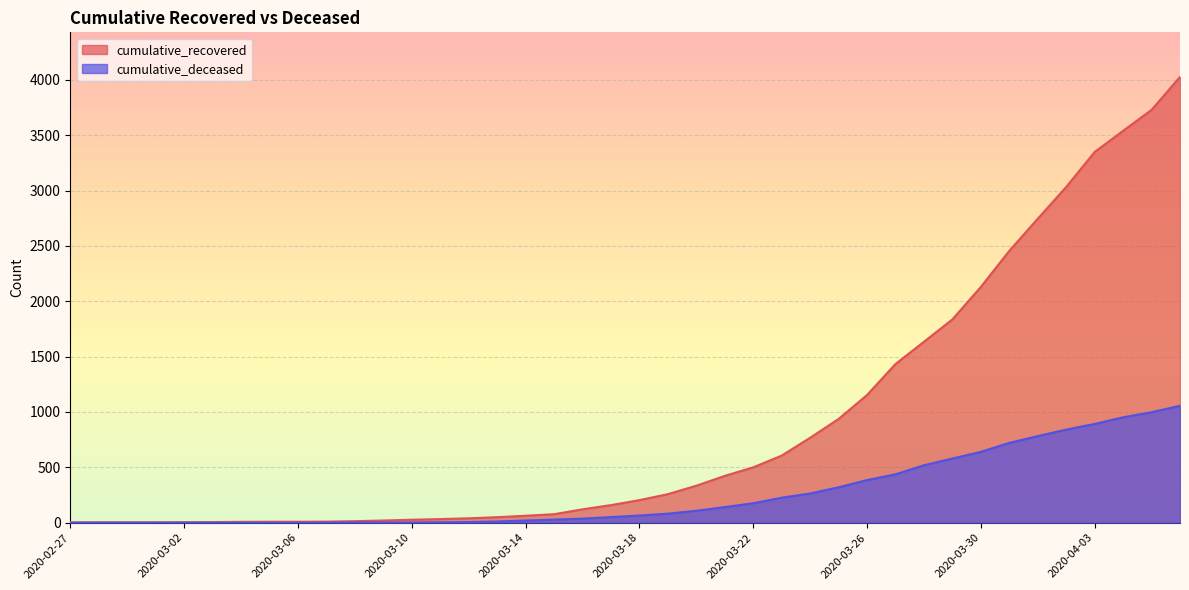

At 2020-03-02, list the series in order from smallest to largest.

cumulative_deceased, cumulative_recovered